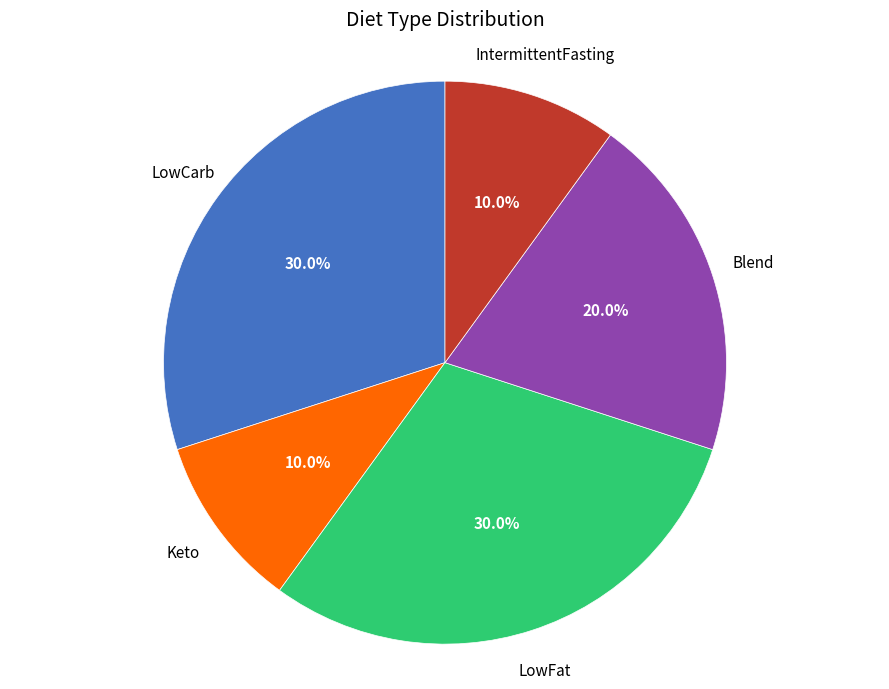

To the nearest percent, what is the average slice percentage?

20%